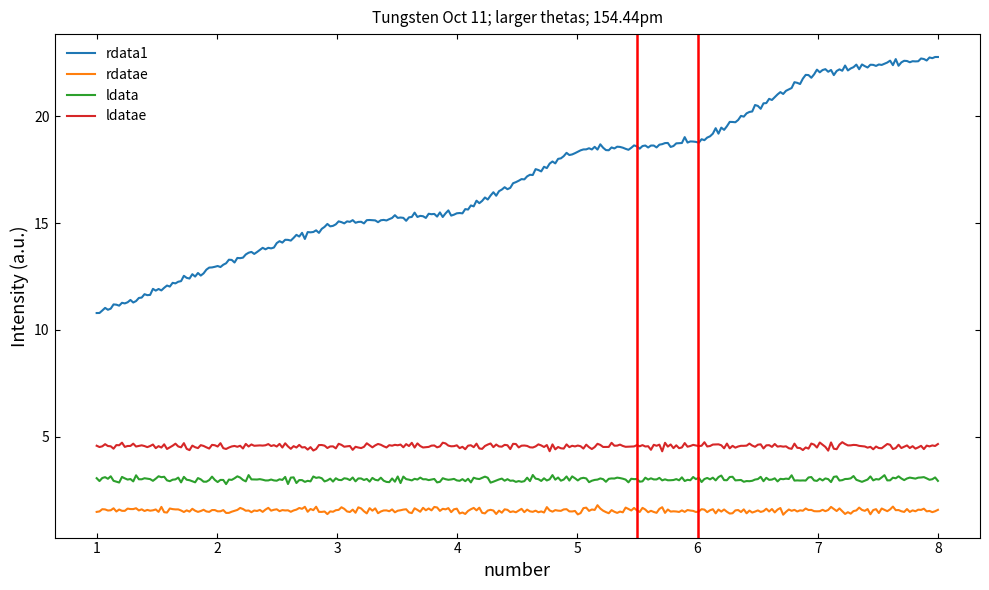

What is the difference between the maximum and minimum values in the rdata1 series?

12.0